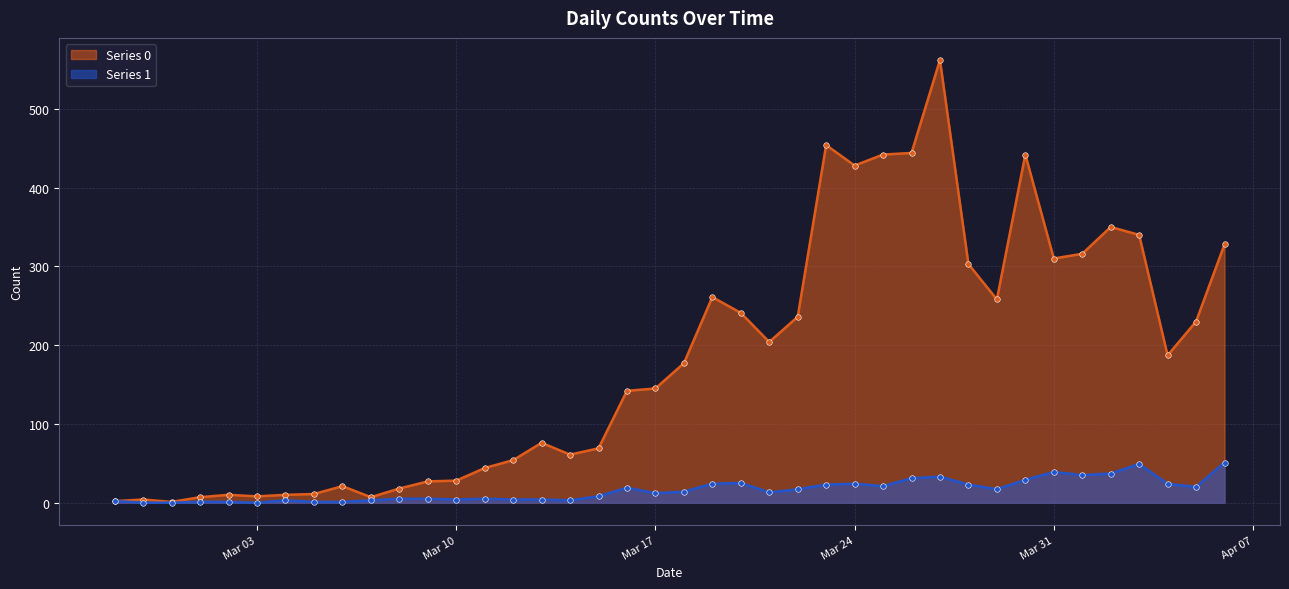

List the series in order of their overall mean, highest first.

Series 0, Series 1